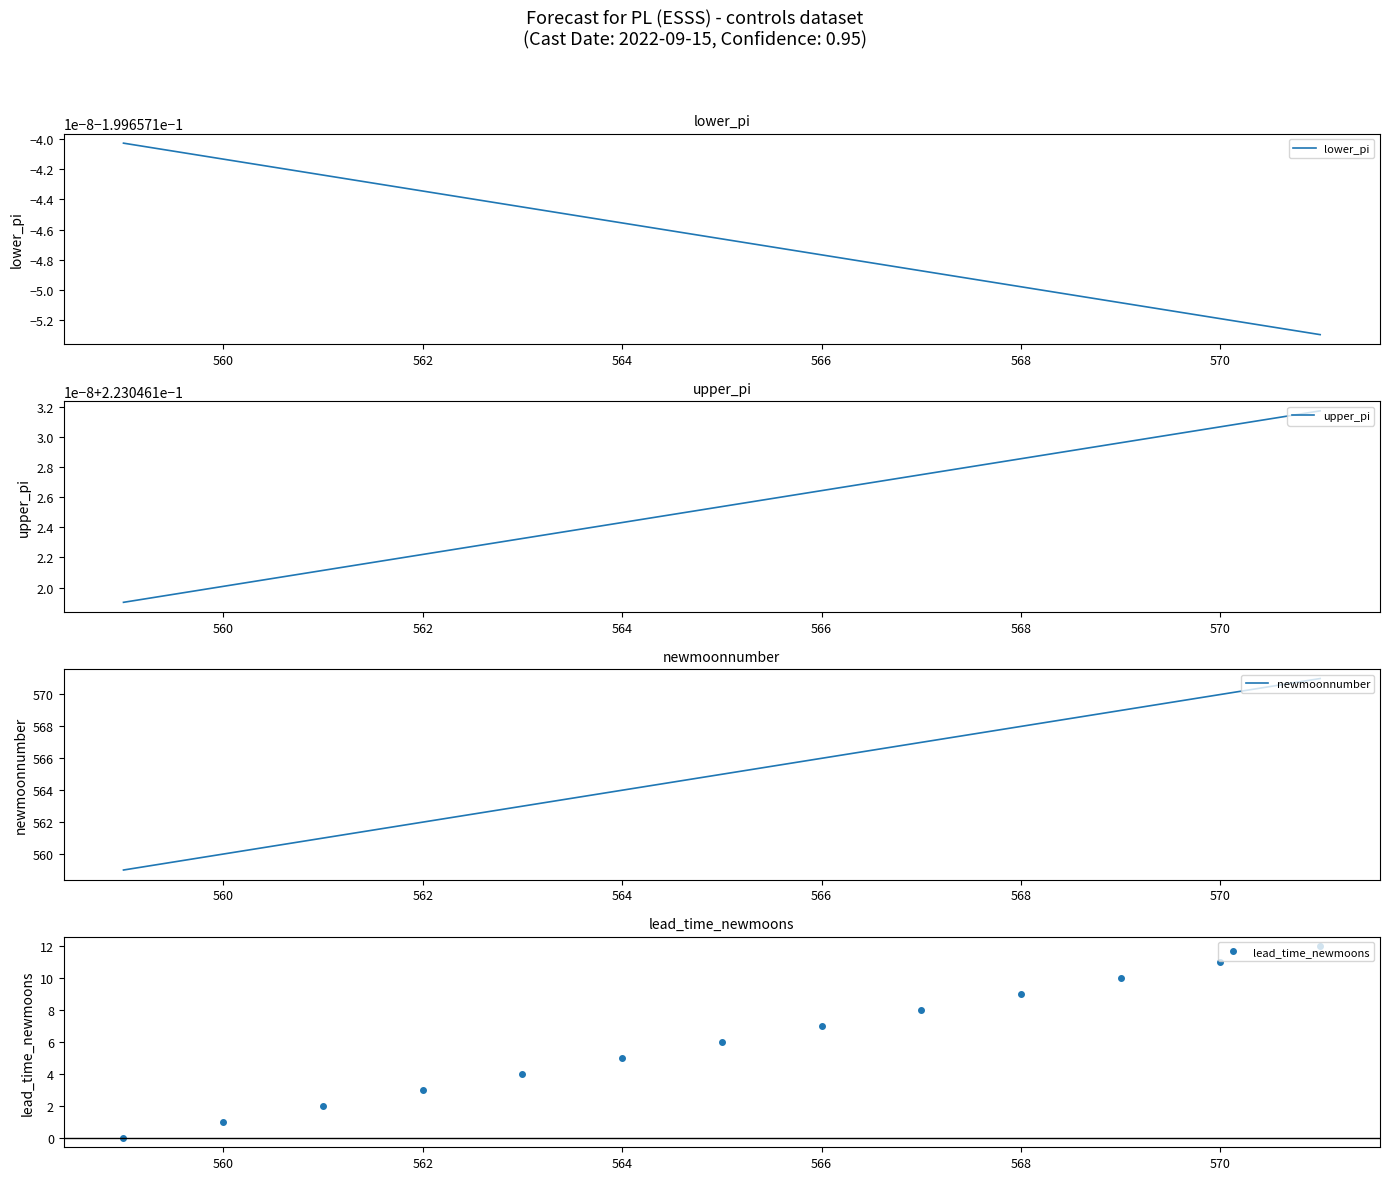

What are all the series names shown in the legend?

lower_pi, upper_pi, newmoonnumber, lead_time_newmoons